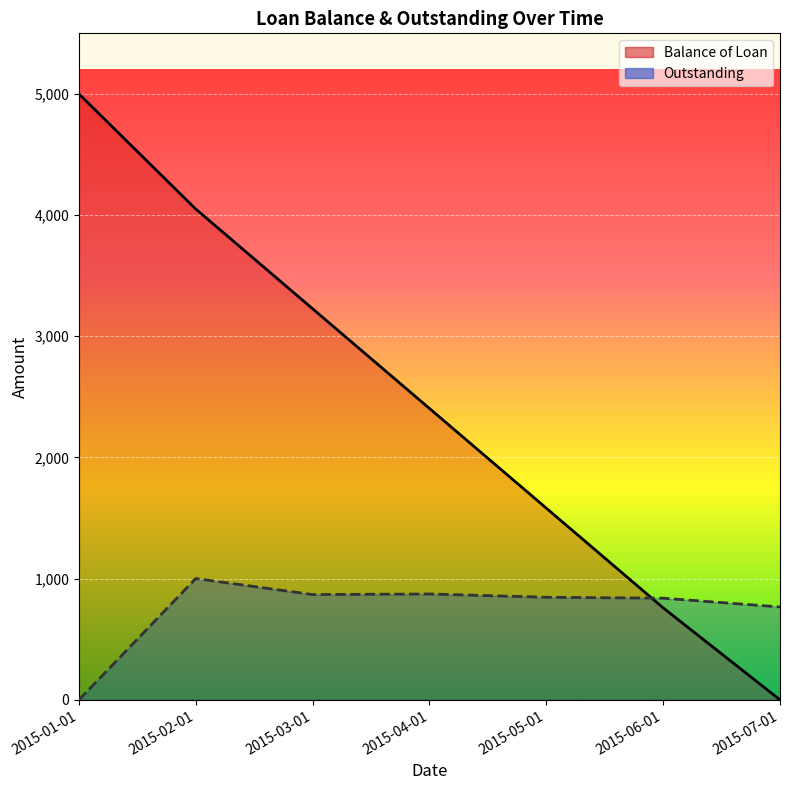

How many data points in Outstanding are above 846?

4